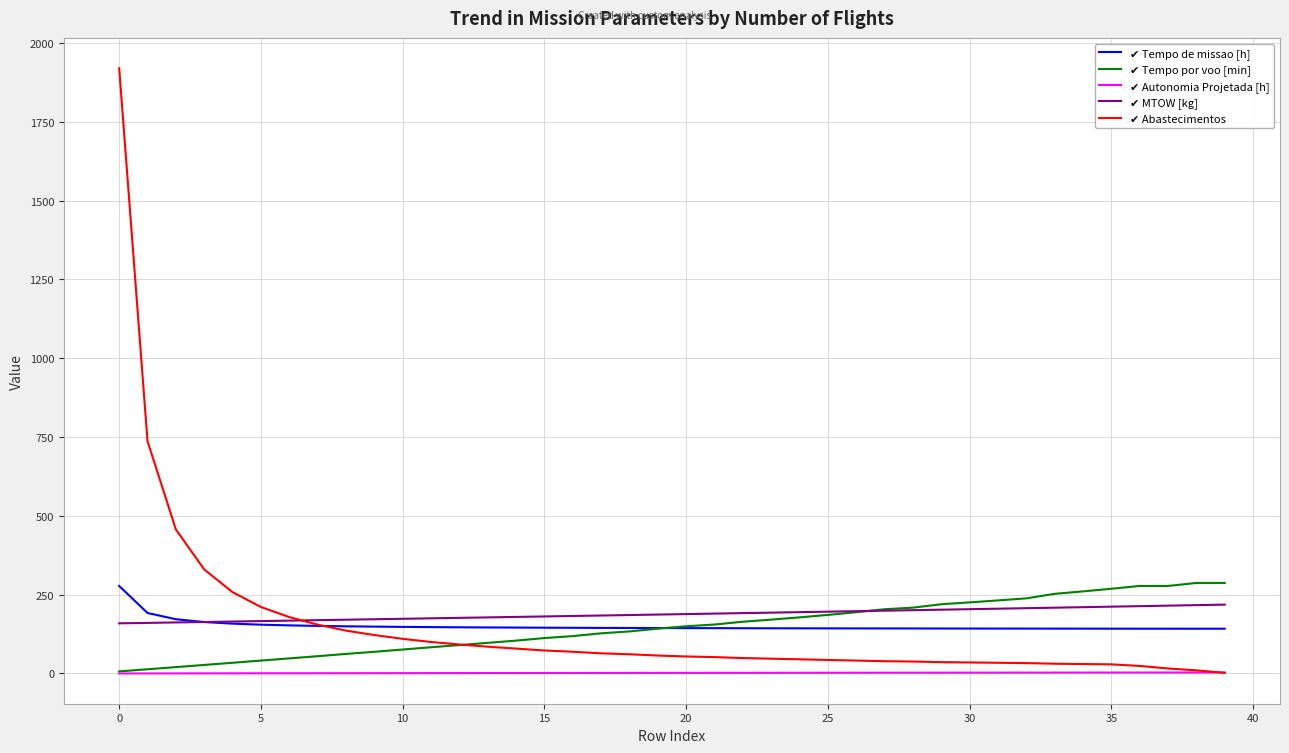

Does the chart have visible grid lines?

Yes